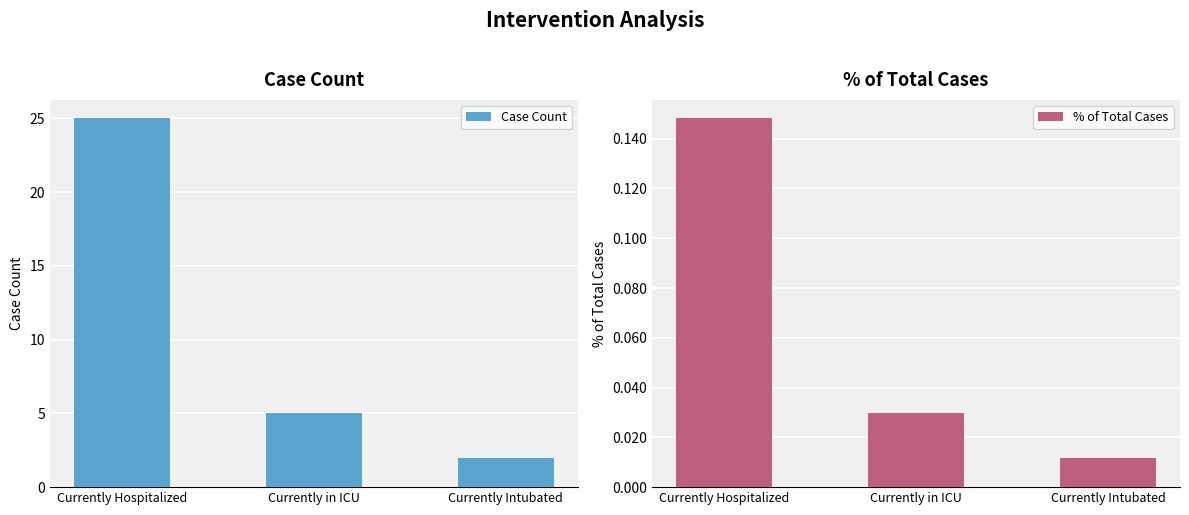

What is the label of the 1st bar from the left?

Currently Hospitalized